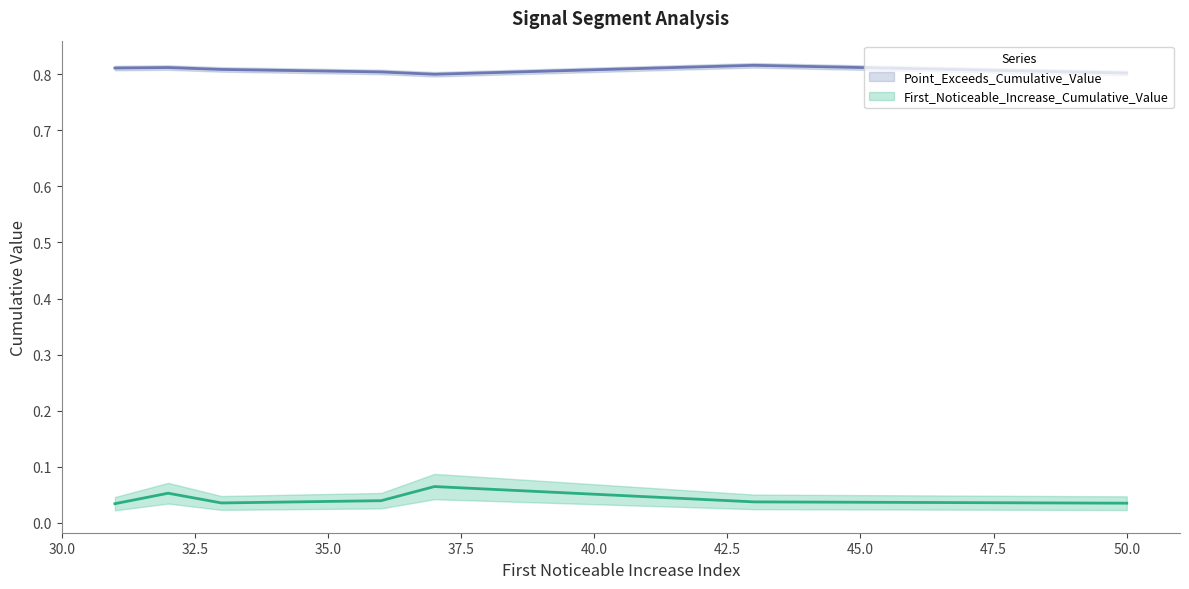

In Point_Exceeds_Cumulative_Value, how many points are higher than both neighbors (excluding endpoints)?

2